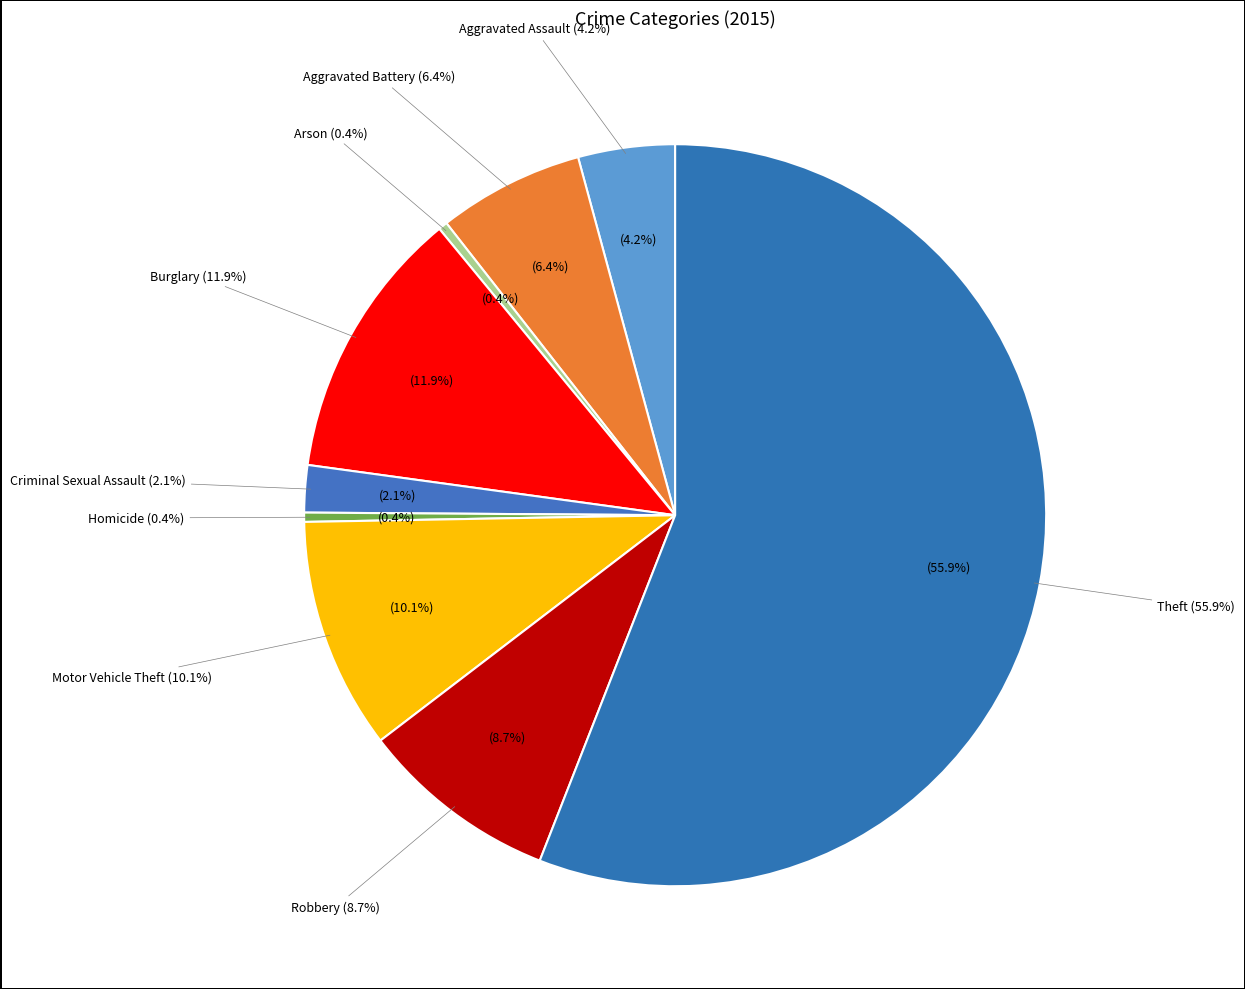

To the nearest percent, what is the average slice percentage?

11%